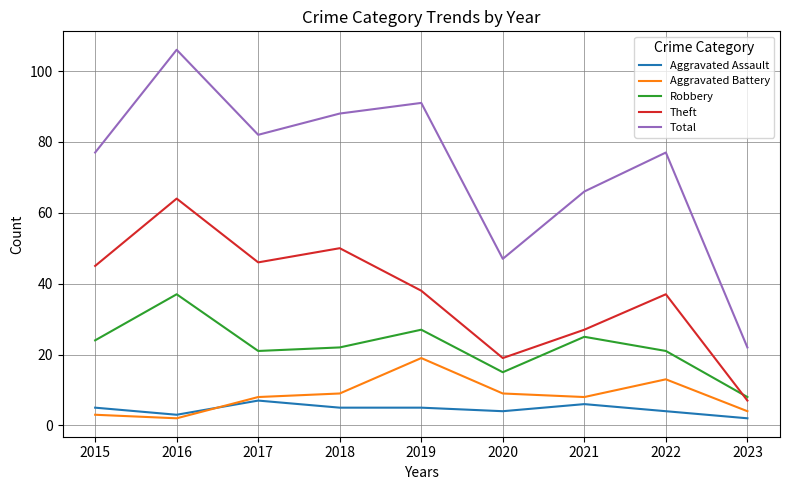

What is the average value of the Aggravated Battery series?

8